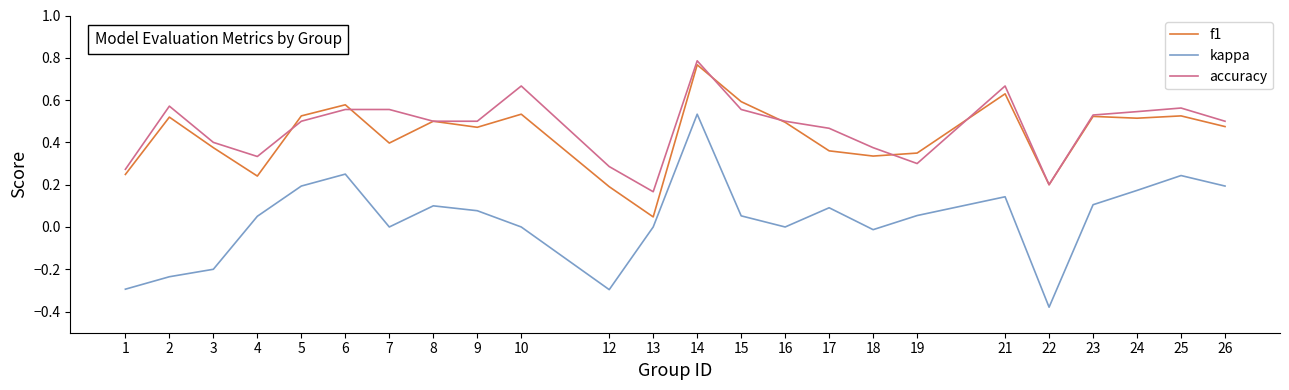

The kappa series shows 0.1 at 15. True or false?

True